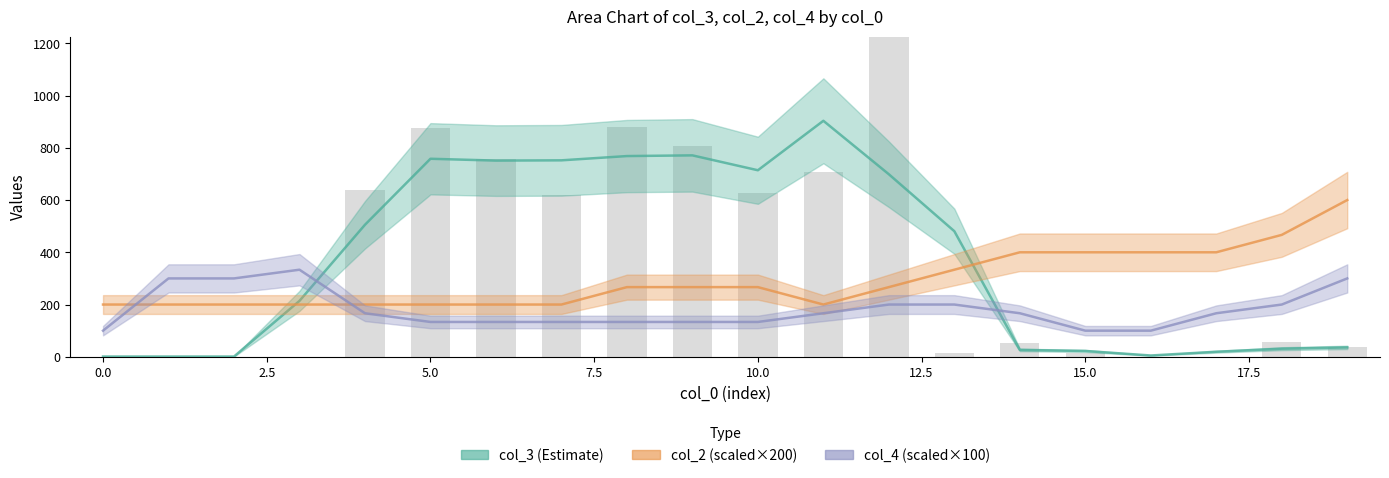

Is it true that col_2 (scaled) equals 1068.5 at 19?

False